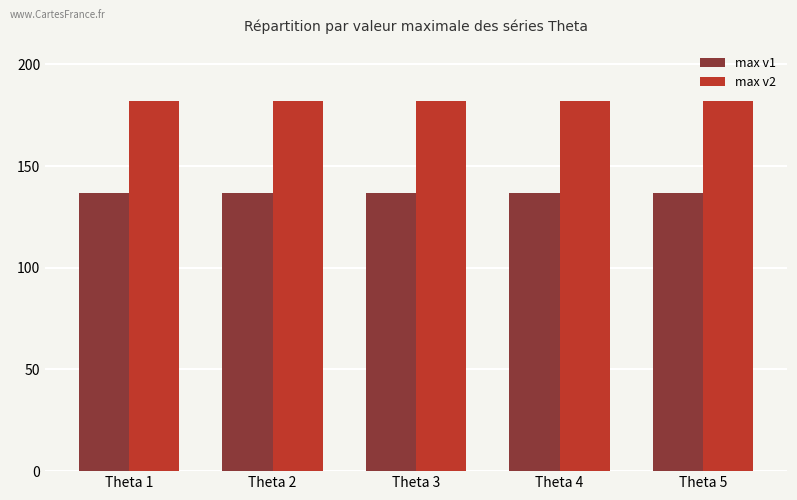

How many bars are there in each group?

2